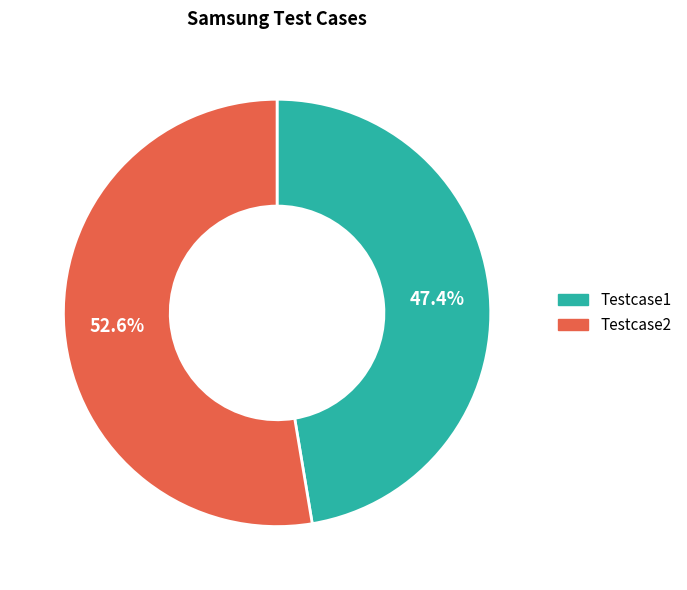

Which category has the smallest portion of the pie?

Testcase1